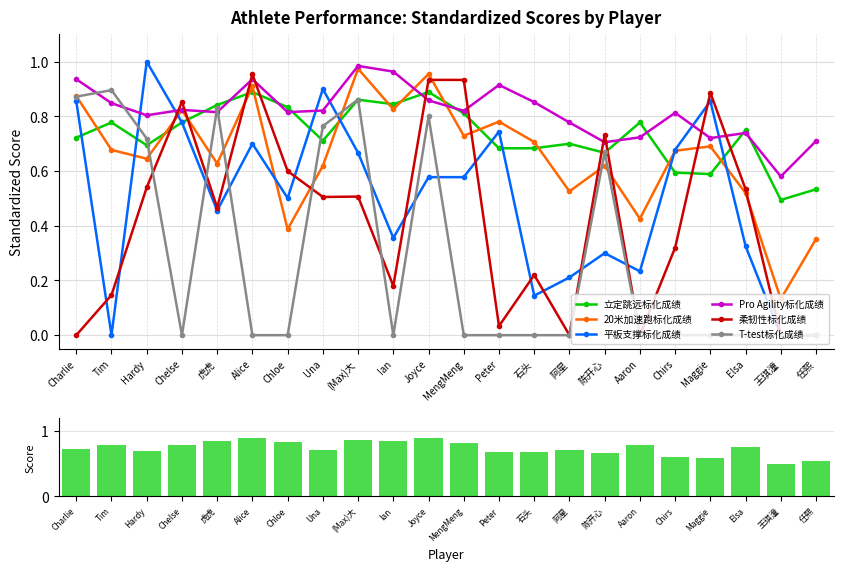

Is it true that T-test标化成绩 equals 0.4 at Joyce?

False